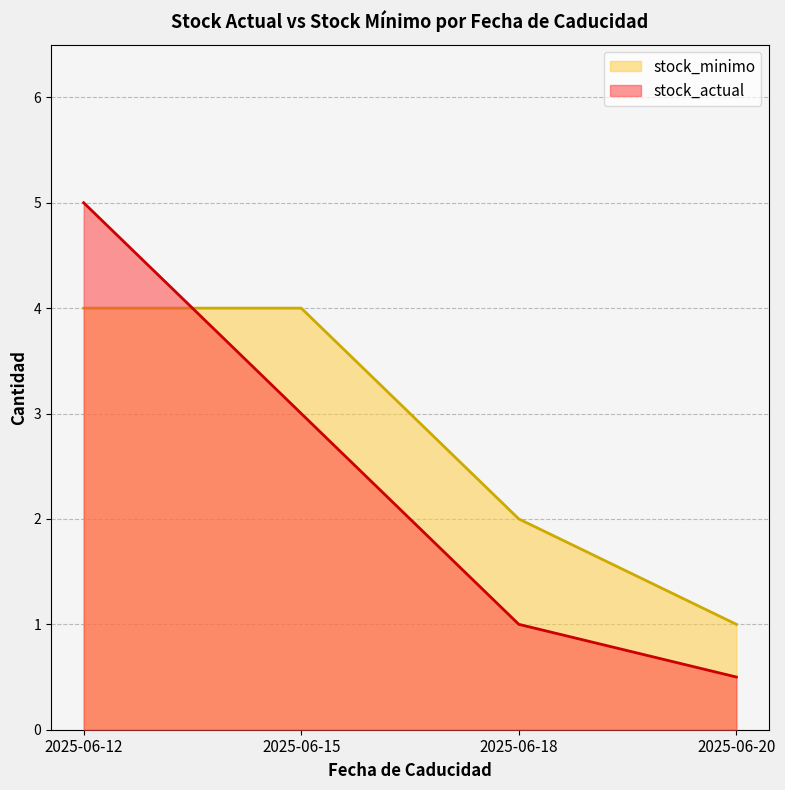

How many values in the stock_actual series are below 3?

2